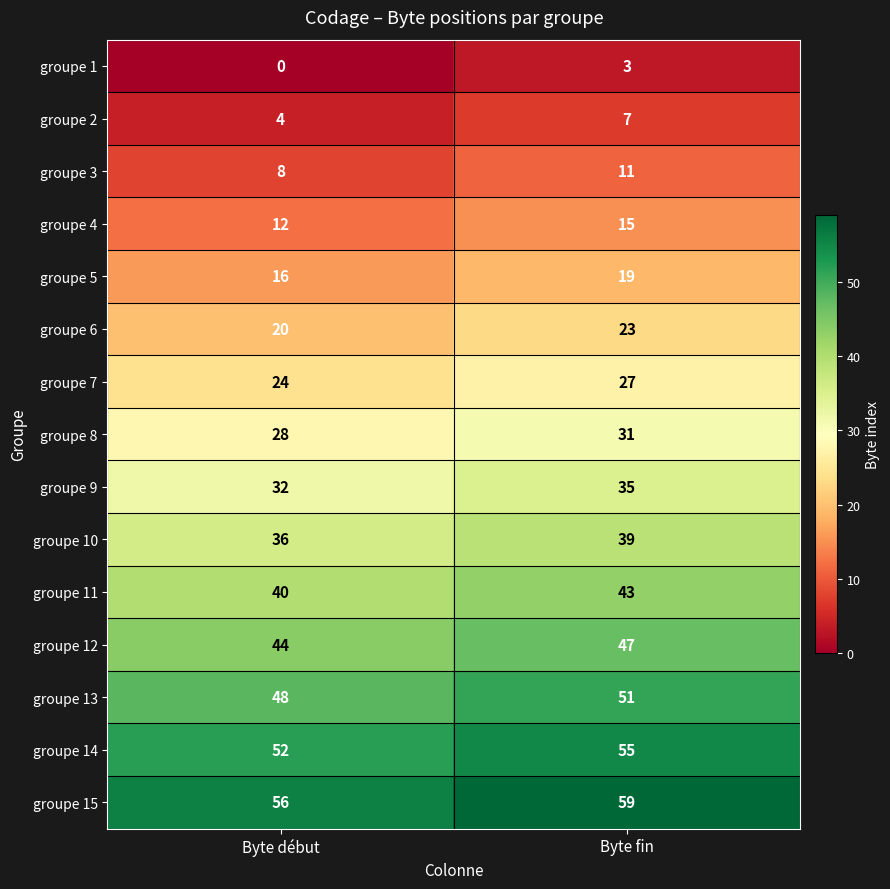

Where is groupe 14 nearest to the value 53?

Byte début